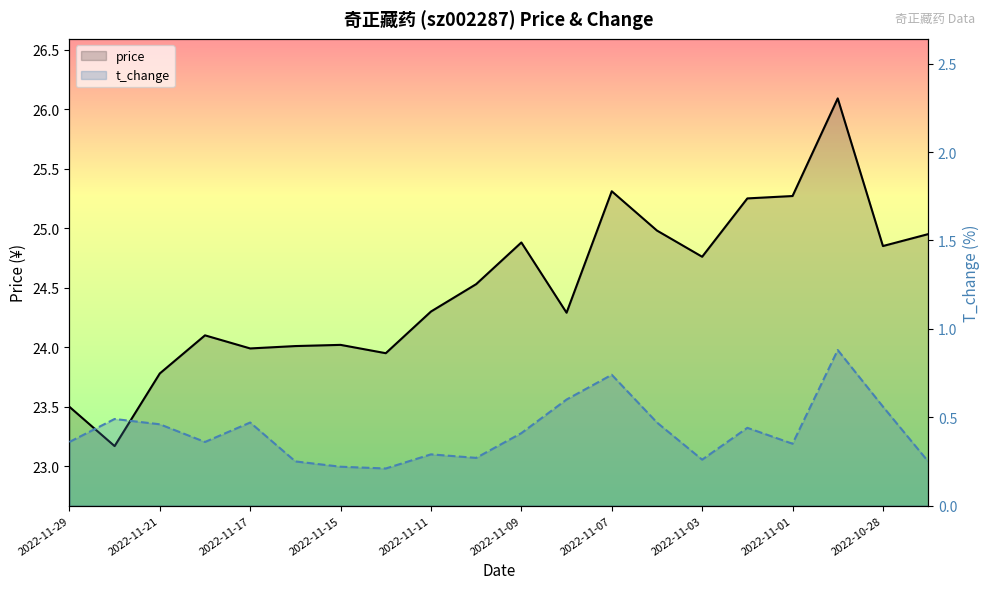

True or false: t_change and price intersect in this chart.

False